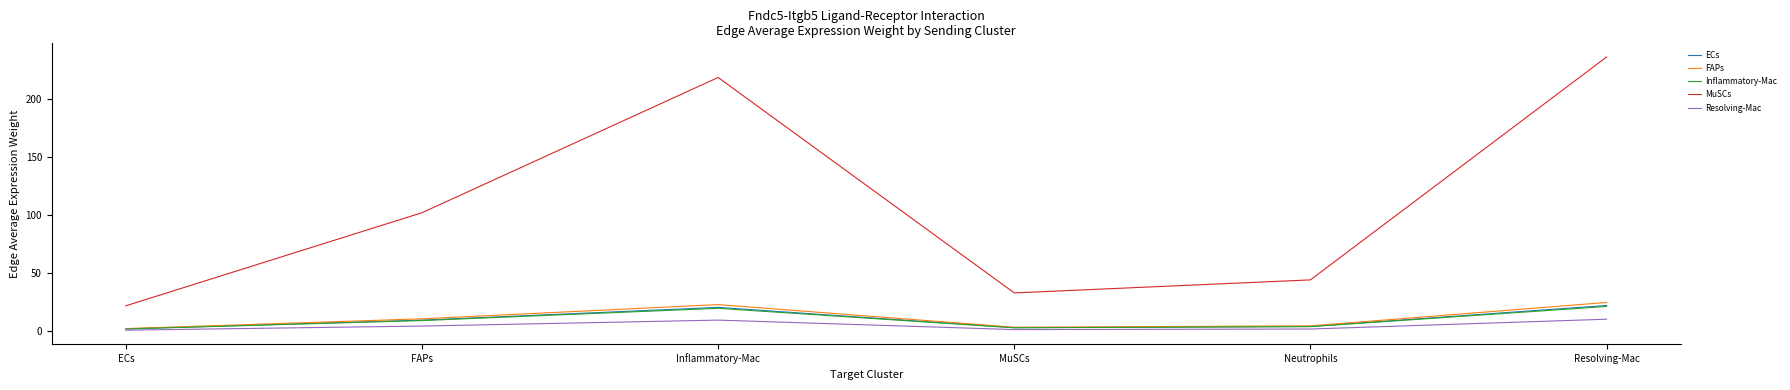

Where does the MuSCs series first go above 101?

FAPs